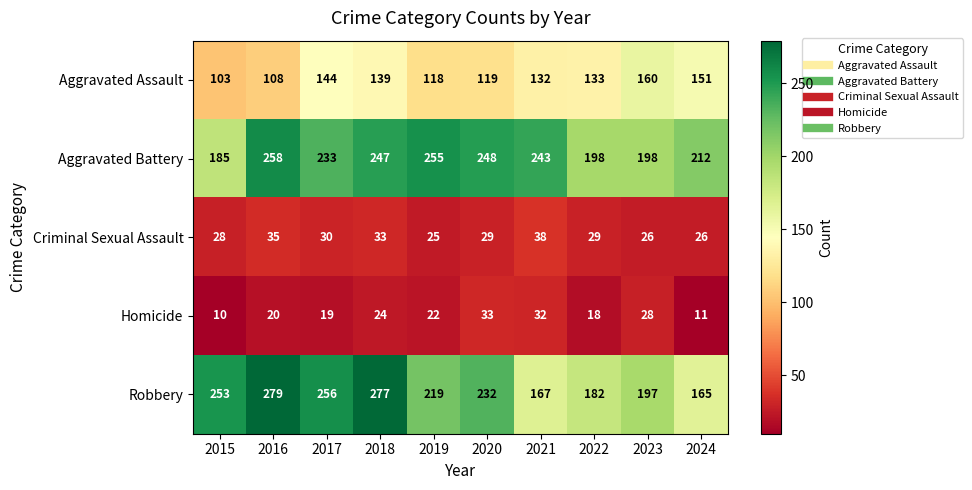

Count the number of categories in the chart.

10